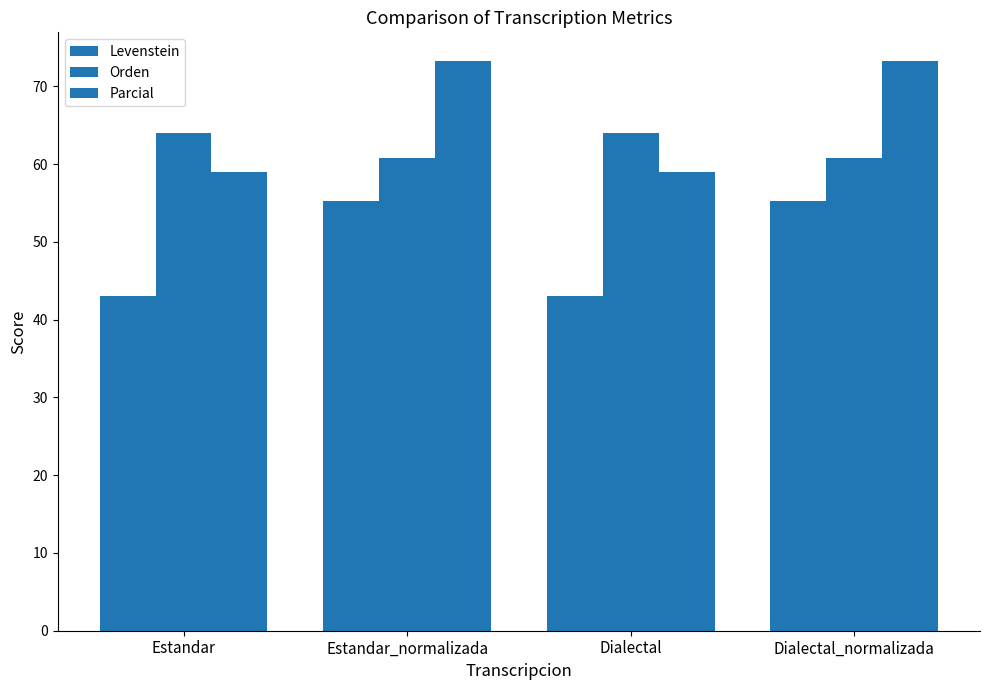

Does the chart contain stacked bars?

No